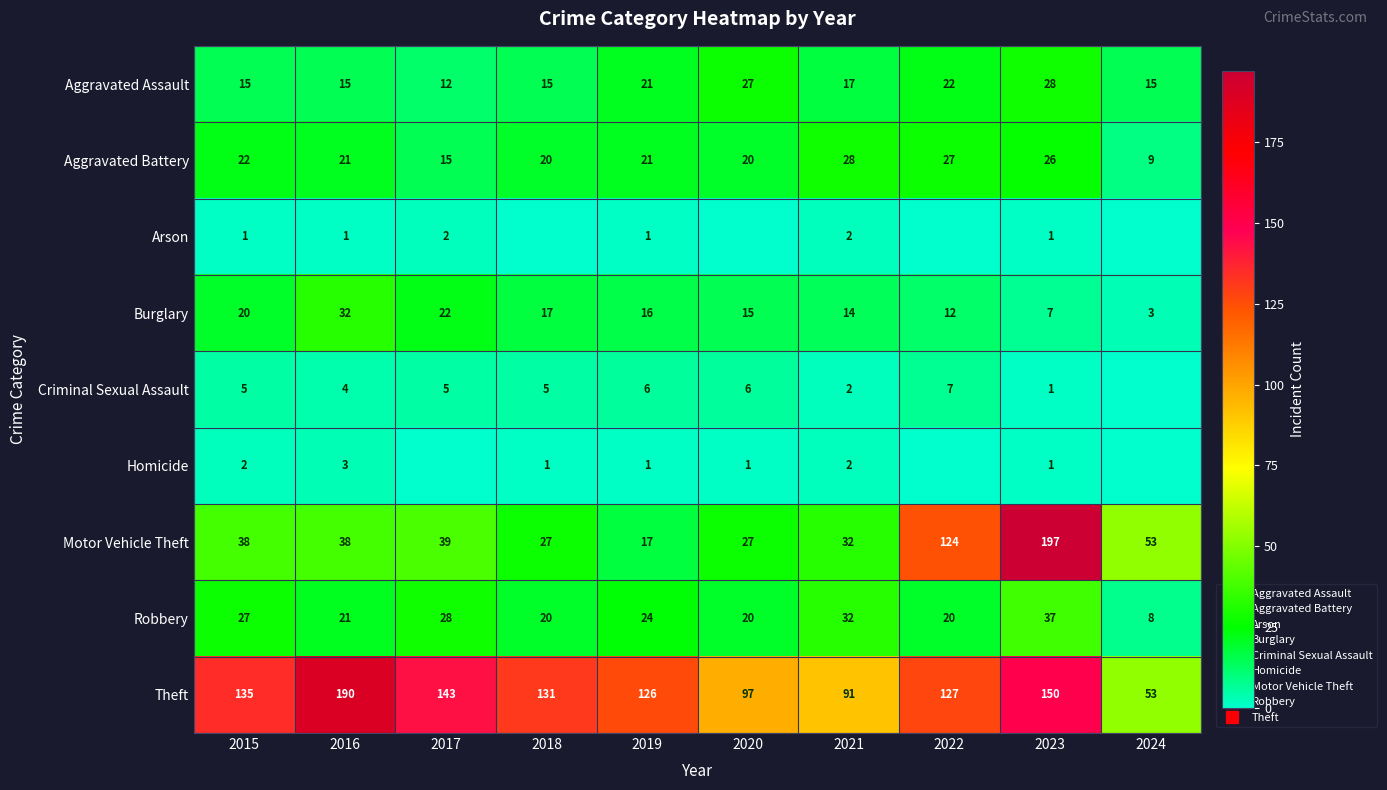

At how many categories does at least one series exceed 151?

2